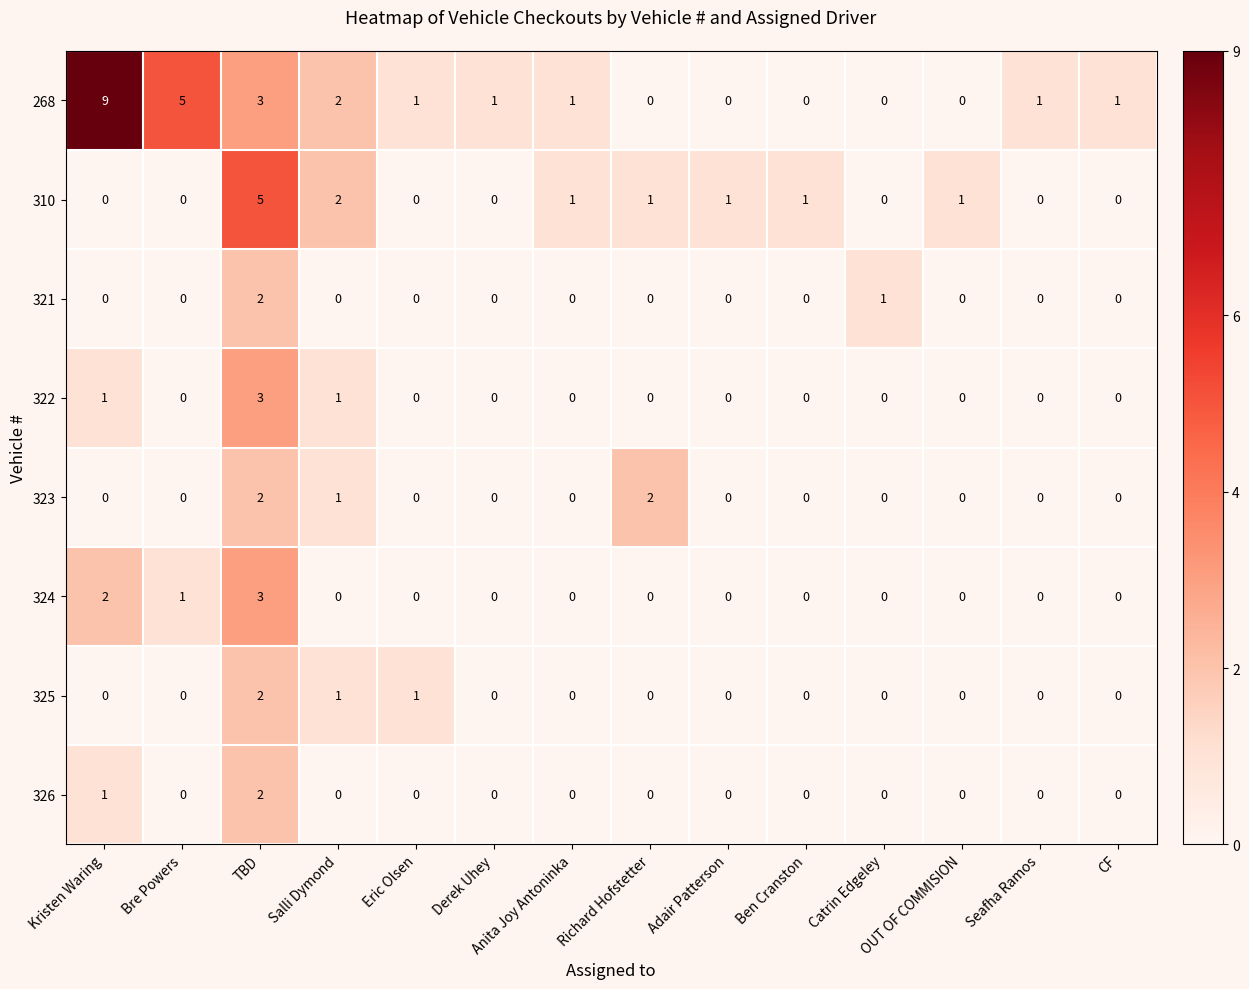

Is it true that 325 equals 0 at Anita Joy Antoninka?

True